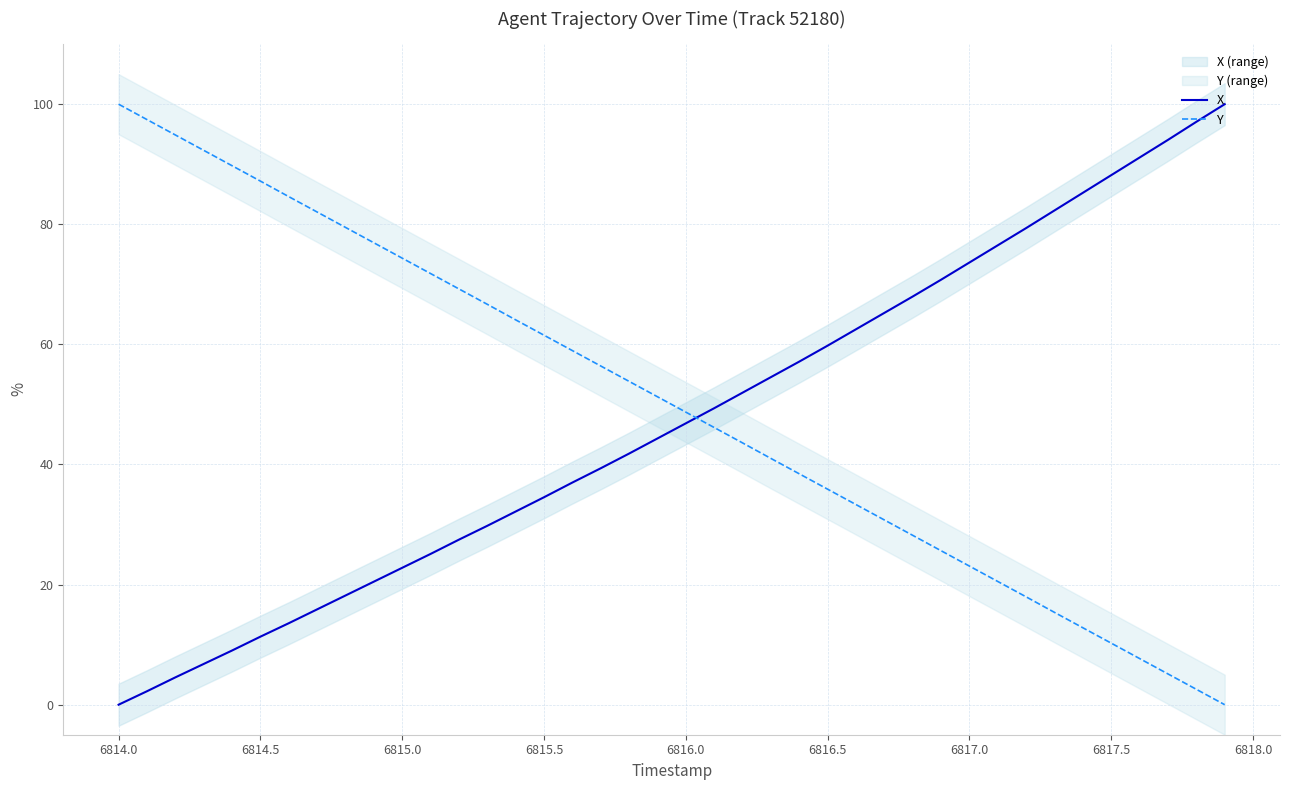

Reading left to right, list all the values displayed in this chart.

X: 0.0	2.2	4.5	6.8	9.0	11.3	13.6	15.9	18.2	20.5	22.8	25.1	27.5	29.8	32.2	34.5	37.0	39.4	41.8	44.3	46.9	49.4	52.0	54.5	57.1	59.8	62.5	65.2	68.0	70.8	73.6	76.5	79.4	82.3	85.2	88.2	91.1	94.1	97.1	100.0
Y: 100.0	97.4	94.9	92.3	89.8	87.2	84.6	82.0	79.5	76.9	74.4	71.8	69.2	66.7	64.1	61.5	59.0	56.4	53.8	51.3	48.7	46.2	43.6	41.0	38.4	35.9	33.3	30.8	28.2	25.6	23.1	20.5	18.0	15.4	12.8	10.2	7.7	5.1	2.6	0.0